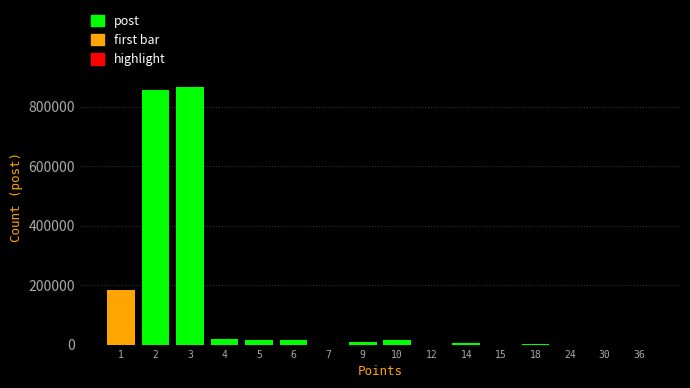

What is the greatest value displayed?

867361